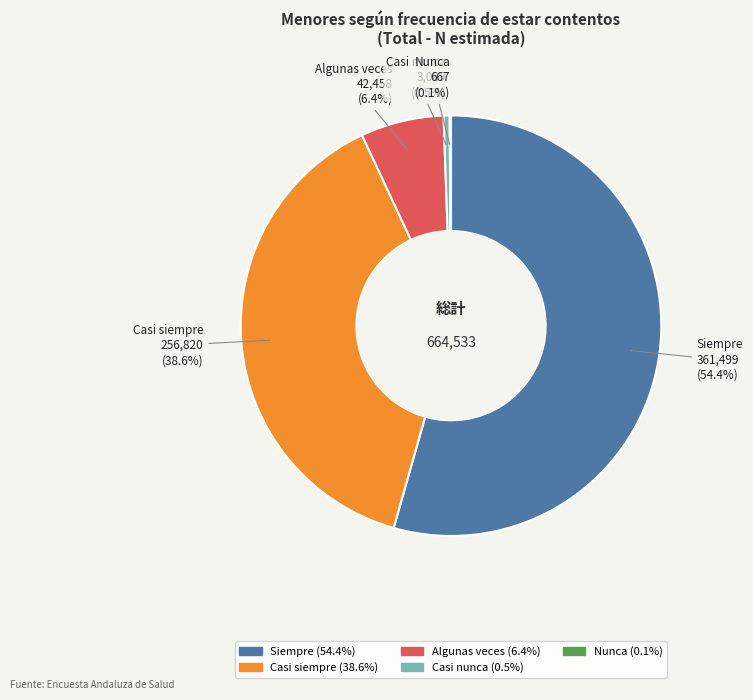

Does any single category account for the majority?

Yes